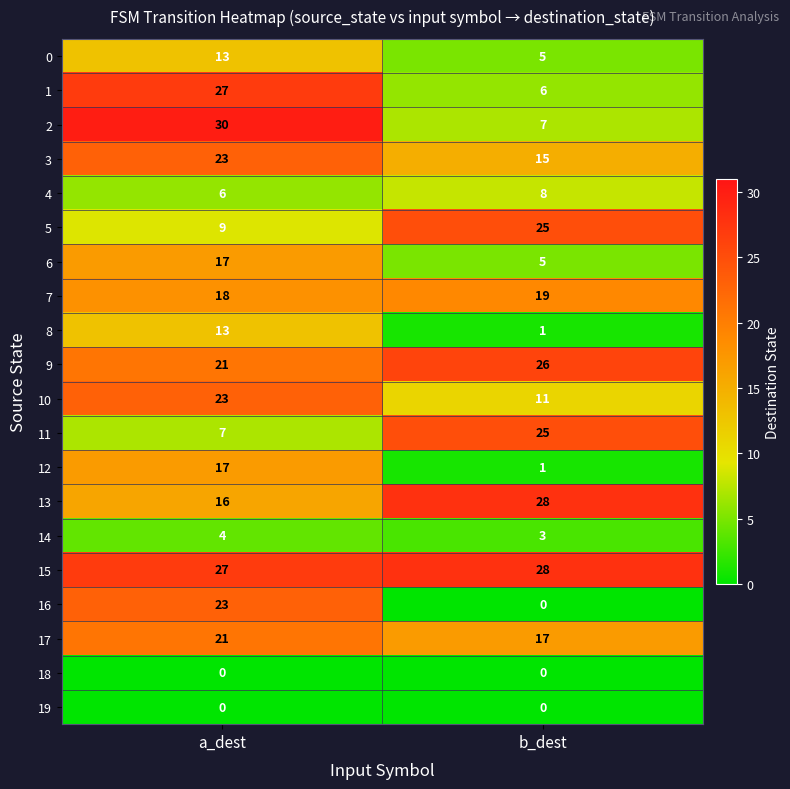

What is the minimum value for 10?

11